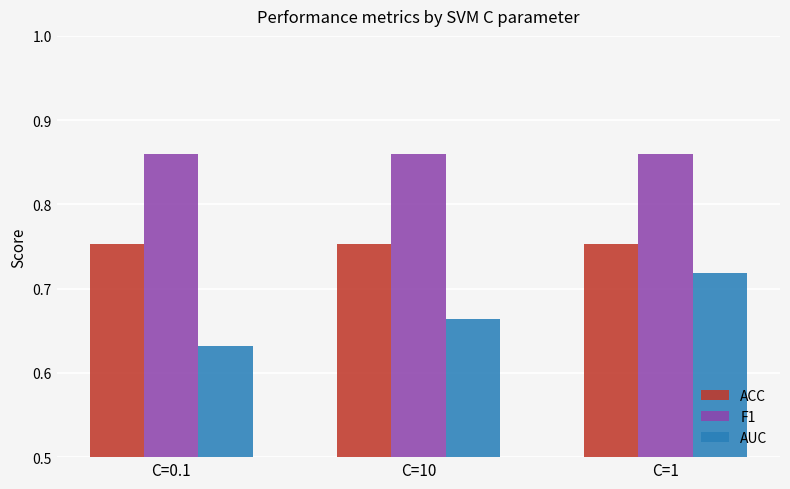

How many AUC values are between 0 and 1?

3